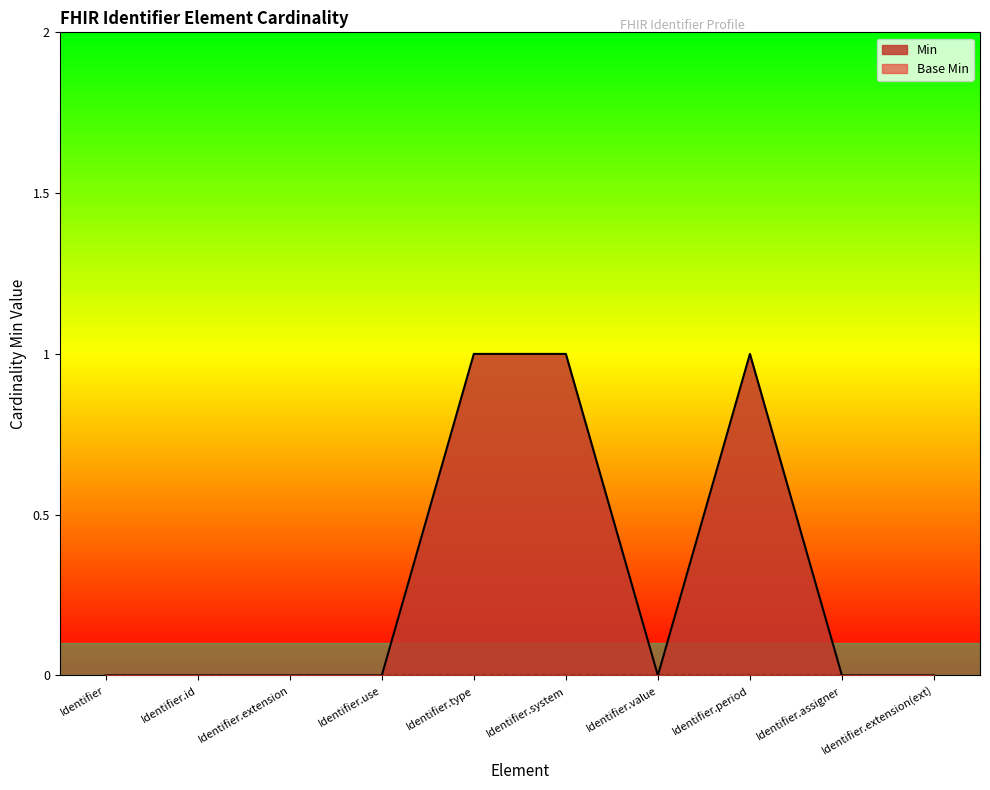

True or false: the data shows 0 at Identifier.extension.

True